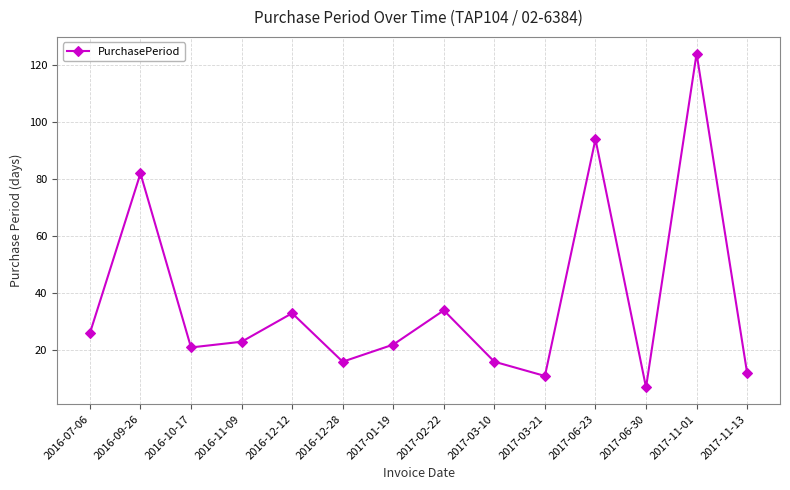

What is the label of the 14th point from the right?

2016-07-06